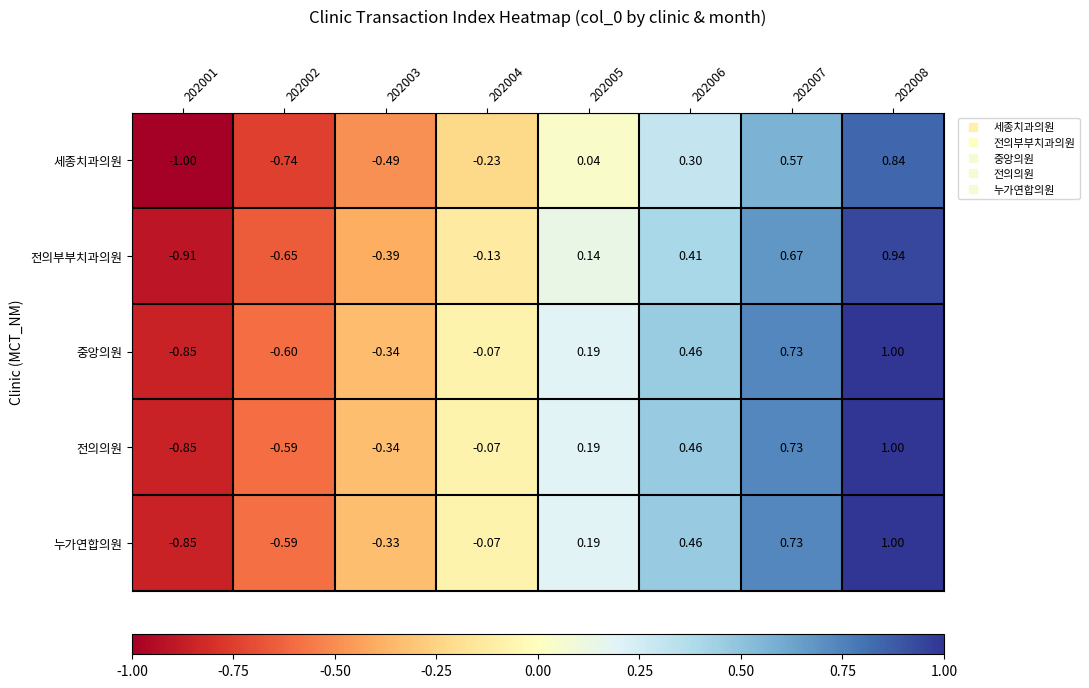

Which series has the largest total across all categories?

누가연합의원